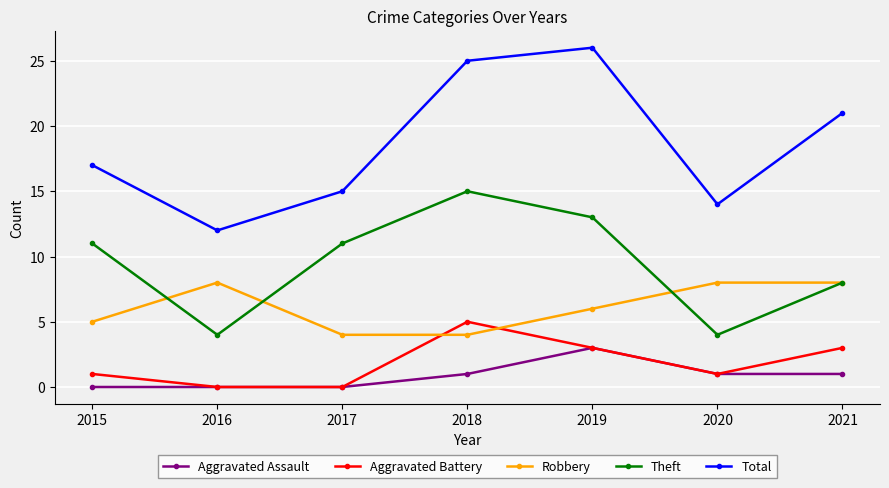

What are all the series names shown in the legend?

Aggravated Assault, Aggravated Battery, Robbery, Theft, Total